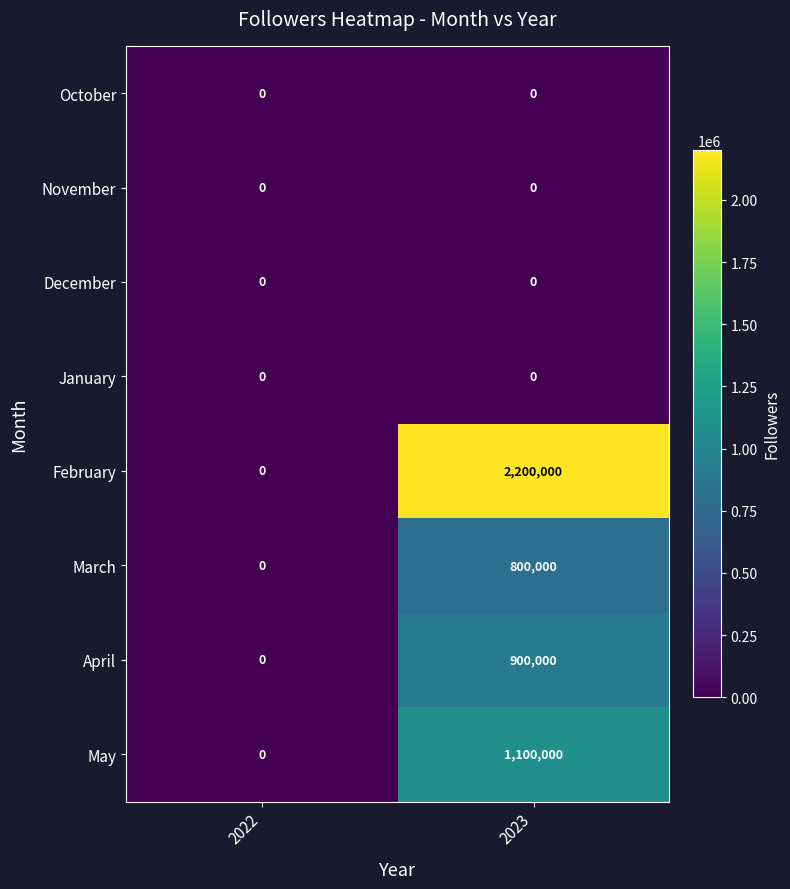

Reading right to left, transcribe all the data shown in this chart.

October: 2023=0	2022=0
November: 2023=0	2022=0
December: 2023=0	2022=0
January: 2023=0	2022=0
February: 2023=2200000	2022=0
March: 2023=800000	2022=0
April: 2023=900000	2022=0
May: 2023=1100000	2022=0